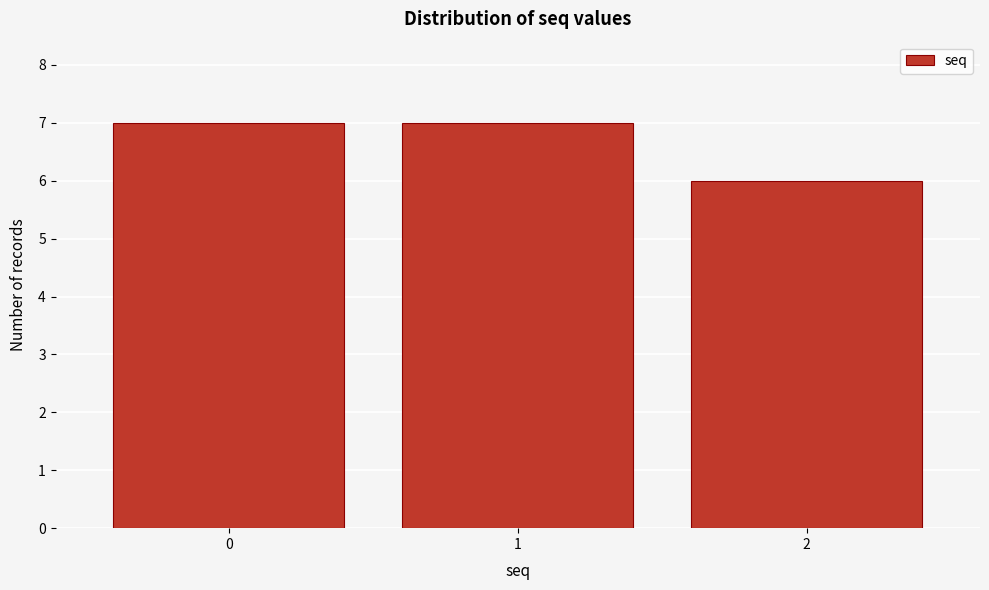

Reading left to right, transcribe all the data shown in this chart.

0=7	1=7	2=6